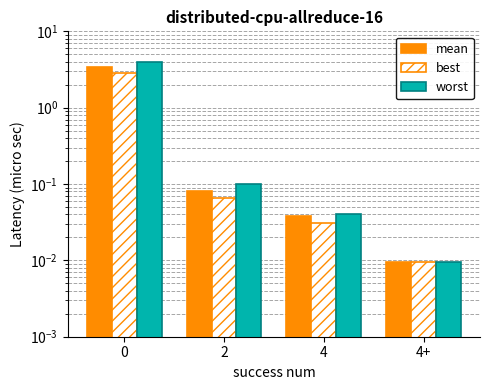

What is the sum of all worst values?

4.2